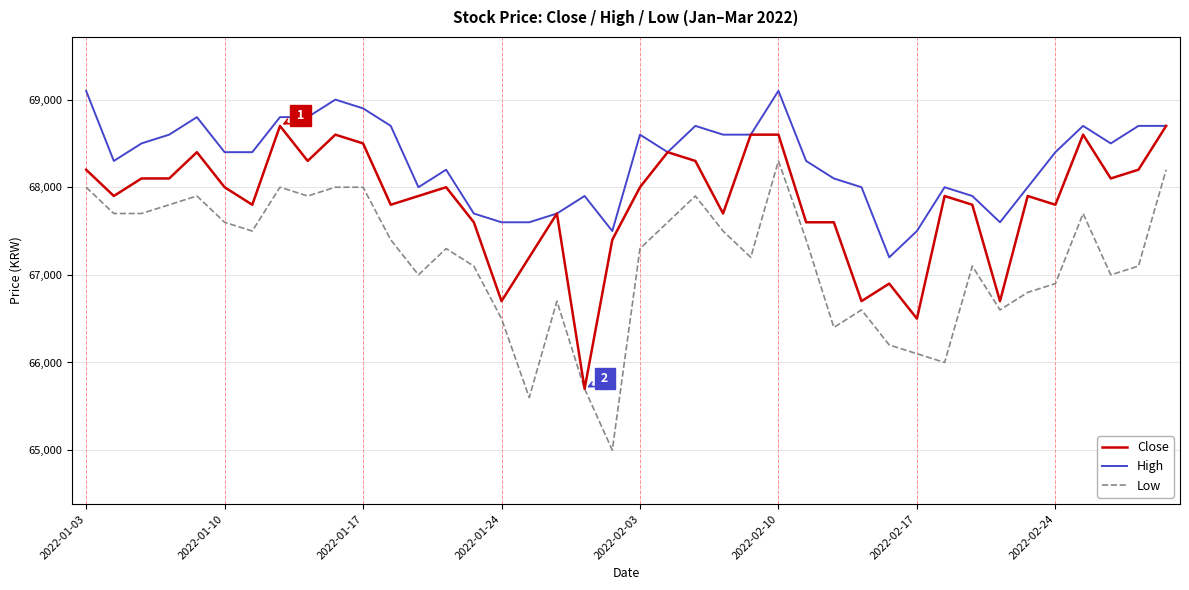

Which series has the widest spread of values?

Low